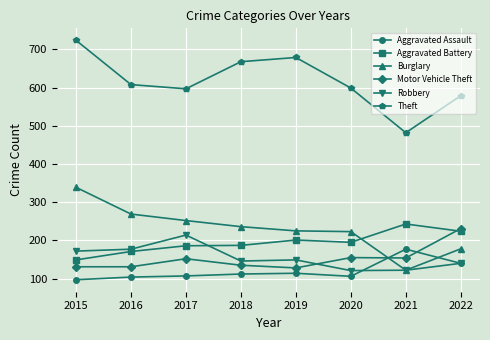

What is the spread (max minus min) of values at 2021?

360